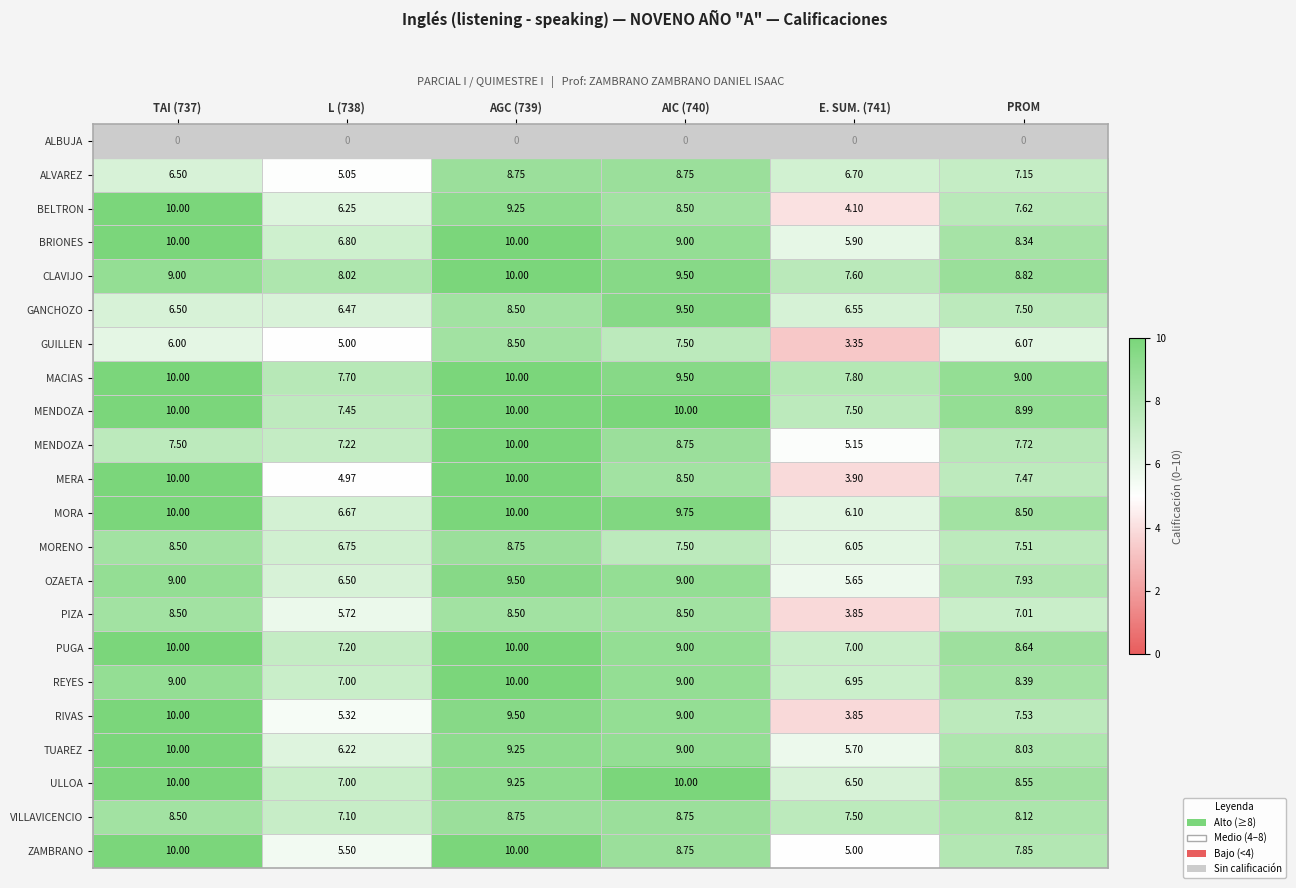

What is the difference between the highest and lowest values at TAI (737)?

10.0